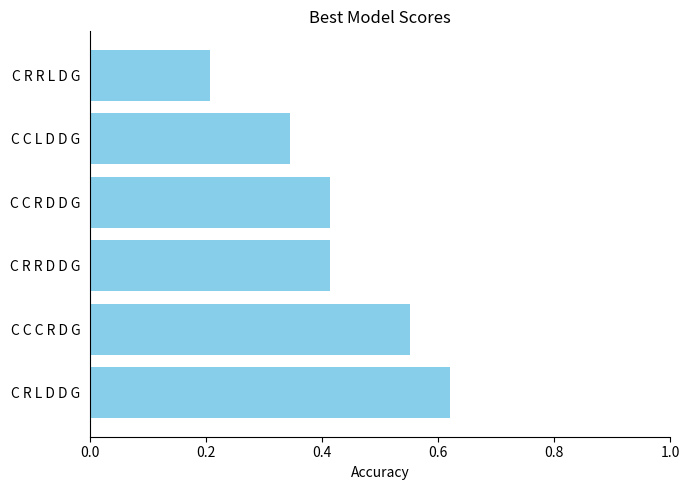

Between C C C R D G and C R R L D G, which is larger?

C C C R D G